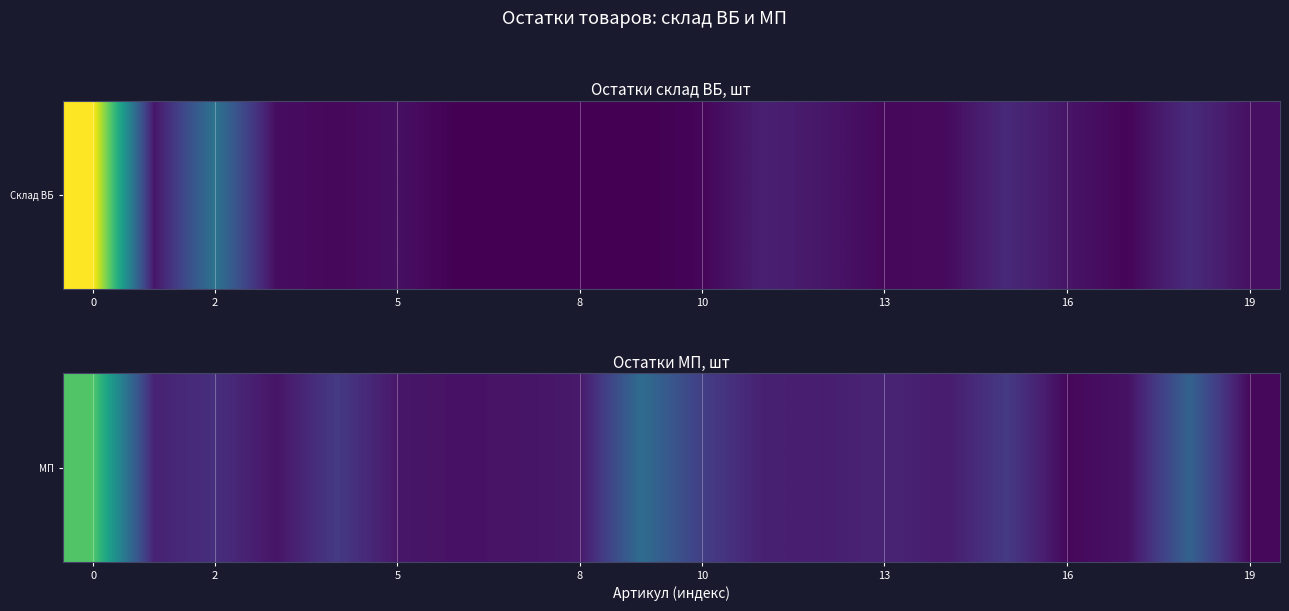

Reading right to left, what are all the values shown in this chart?

3	46	7	3	25	11	15	12	13	27	52	10	8	7	9	25	8	20	14	107